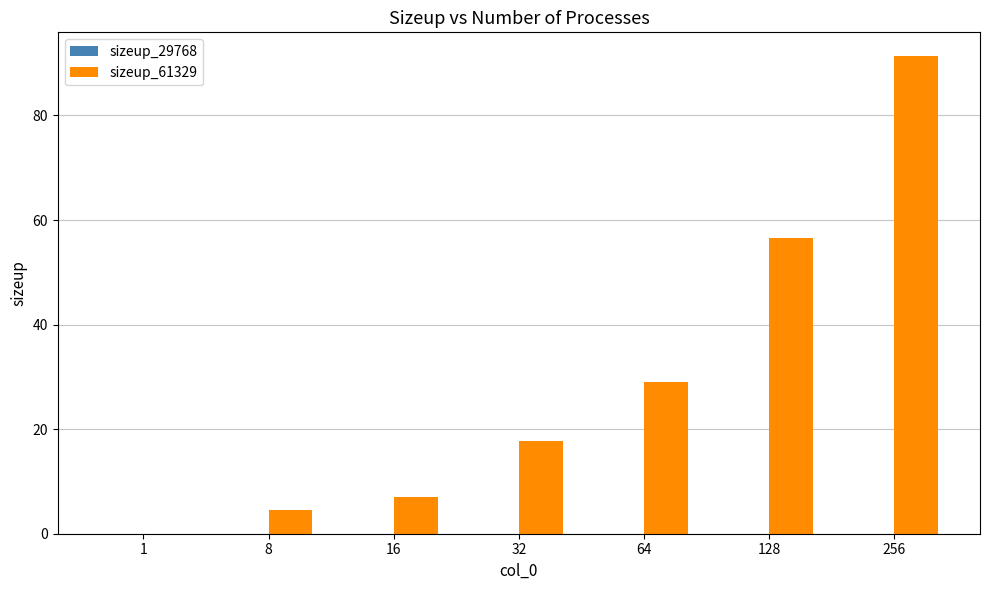

Reading right to left, what are all the values shown in this chart?

256=91.3	128=56.6	64=29.0	32=17.8	16=7.0	8=4.5	1=0.0